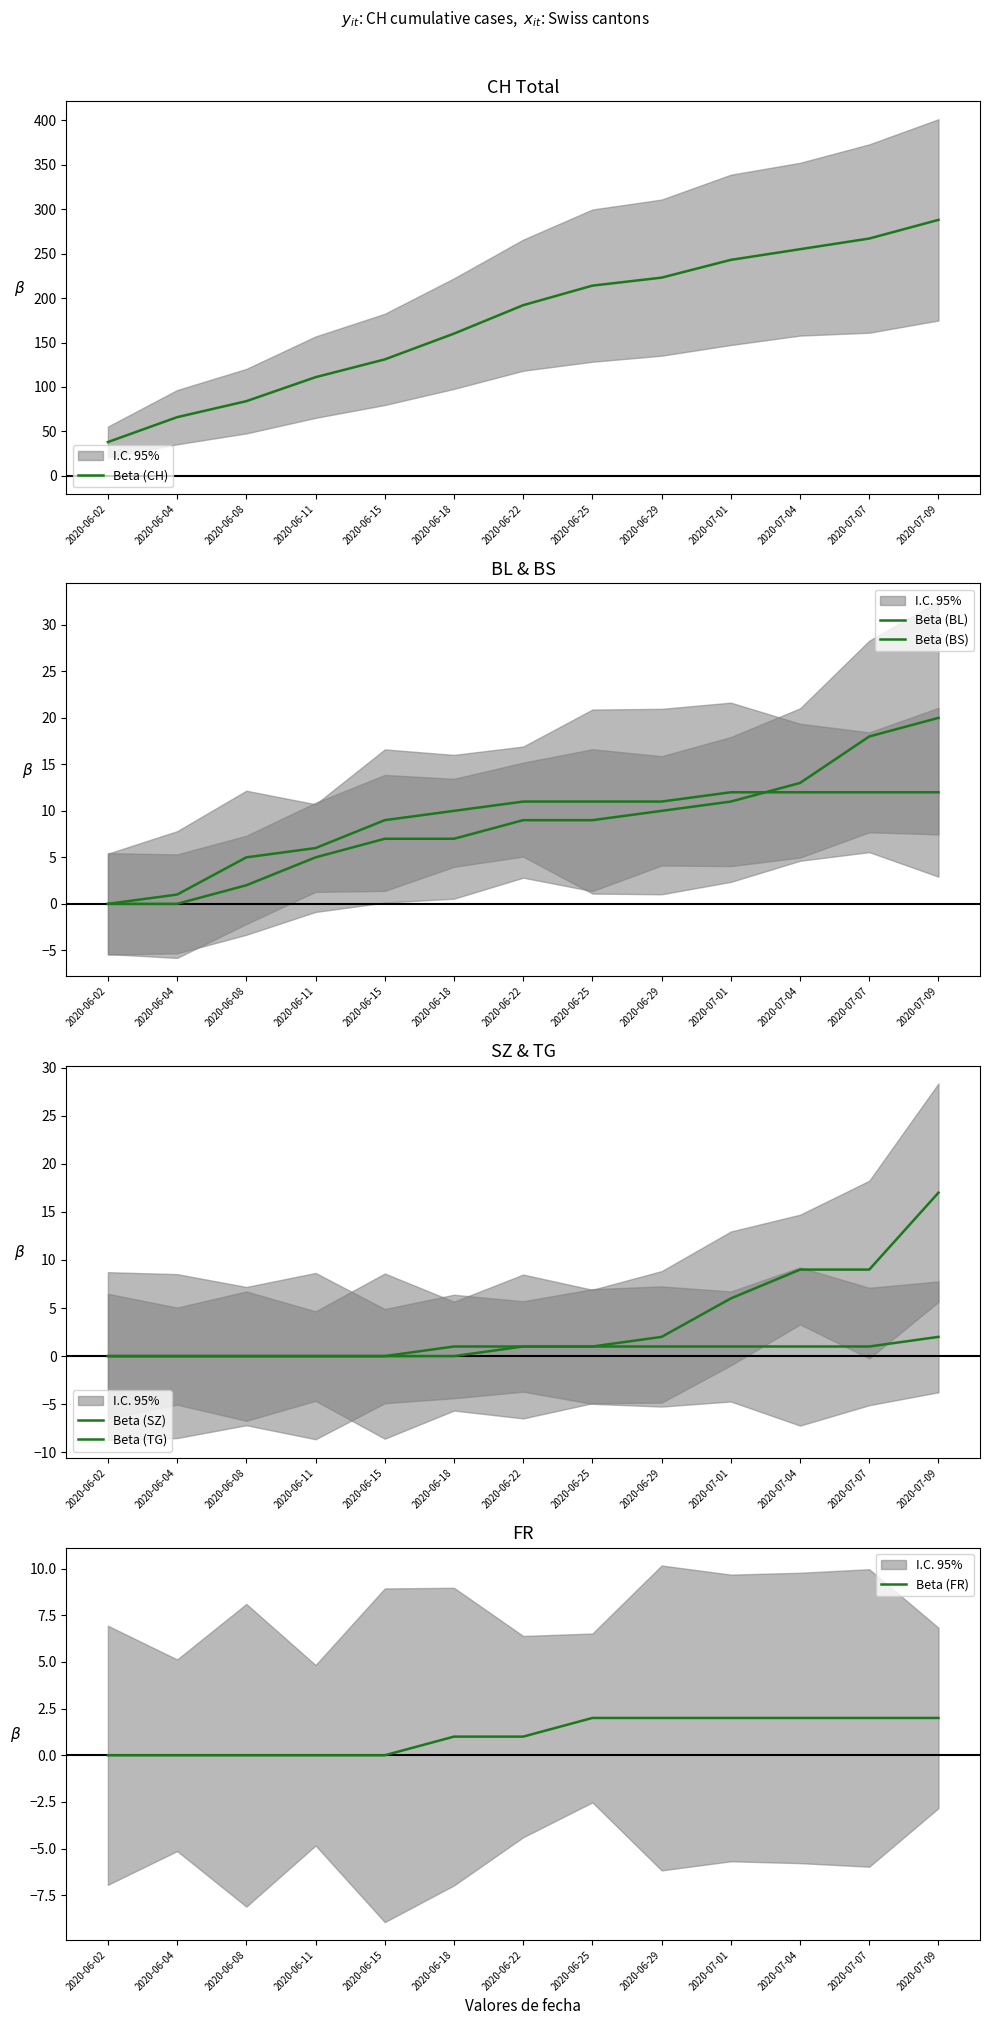

What value does the Beta (CH) series have at 2020-06-29?

223